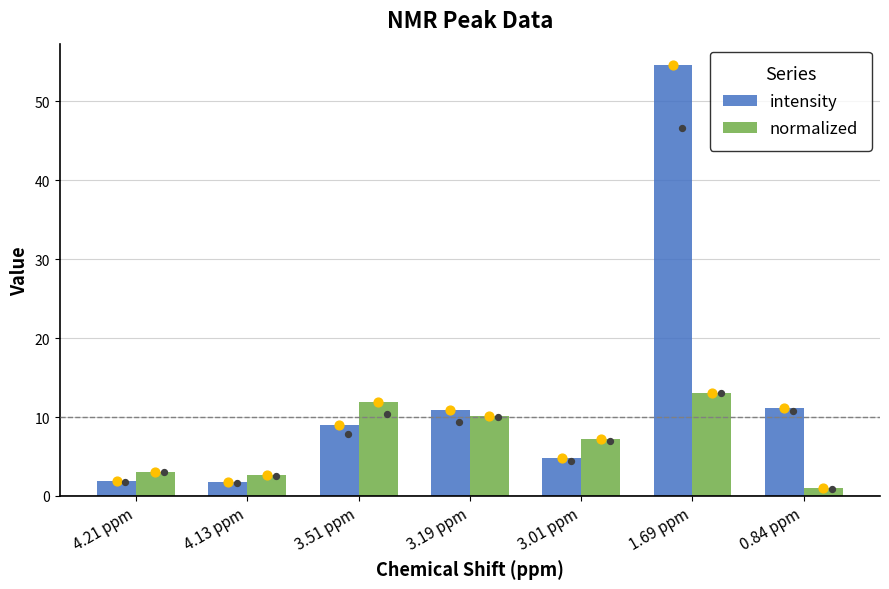

Which series has the largest total across all categories?

intensity